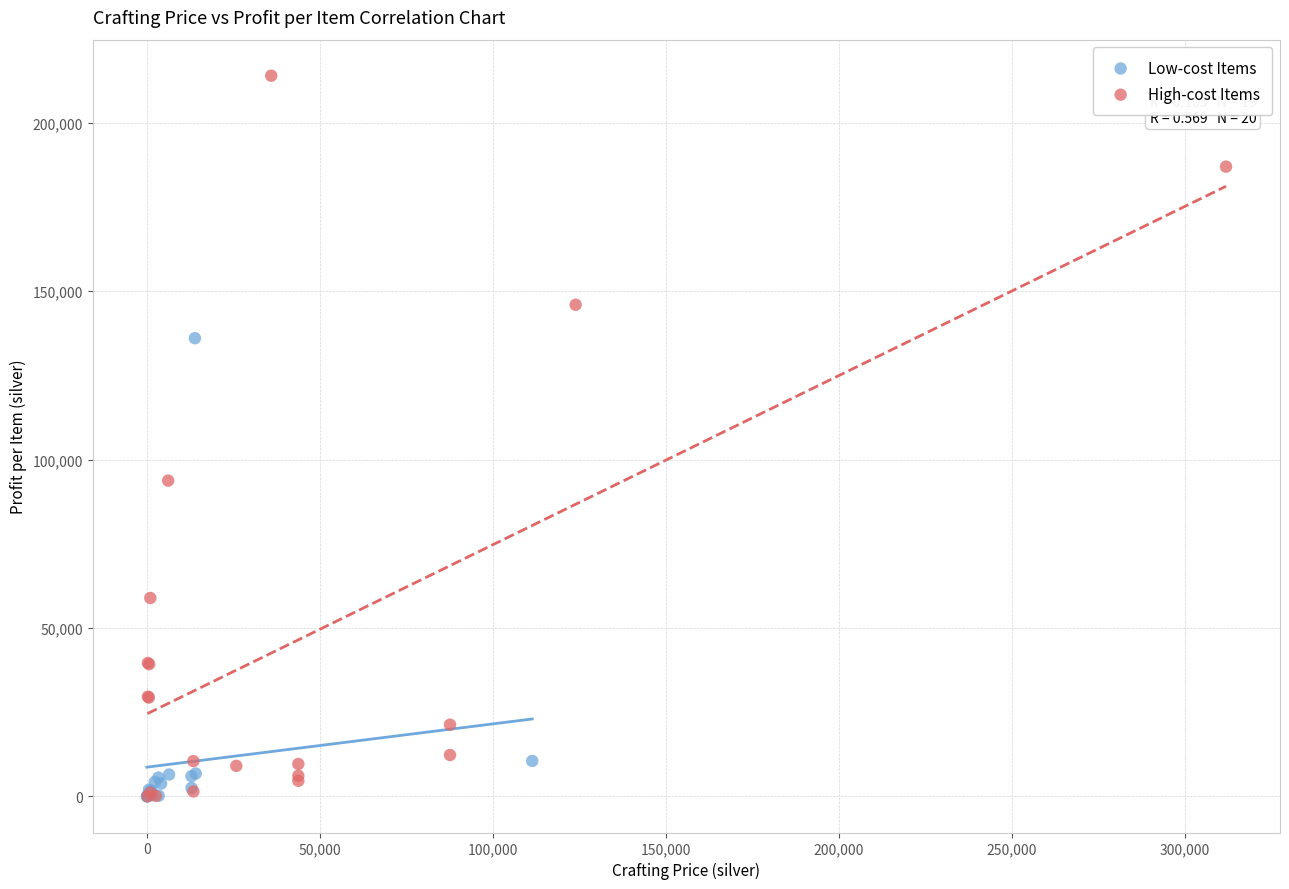

What are all the series names shown in the legend?

Low-cost Items, High-cost Items